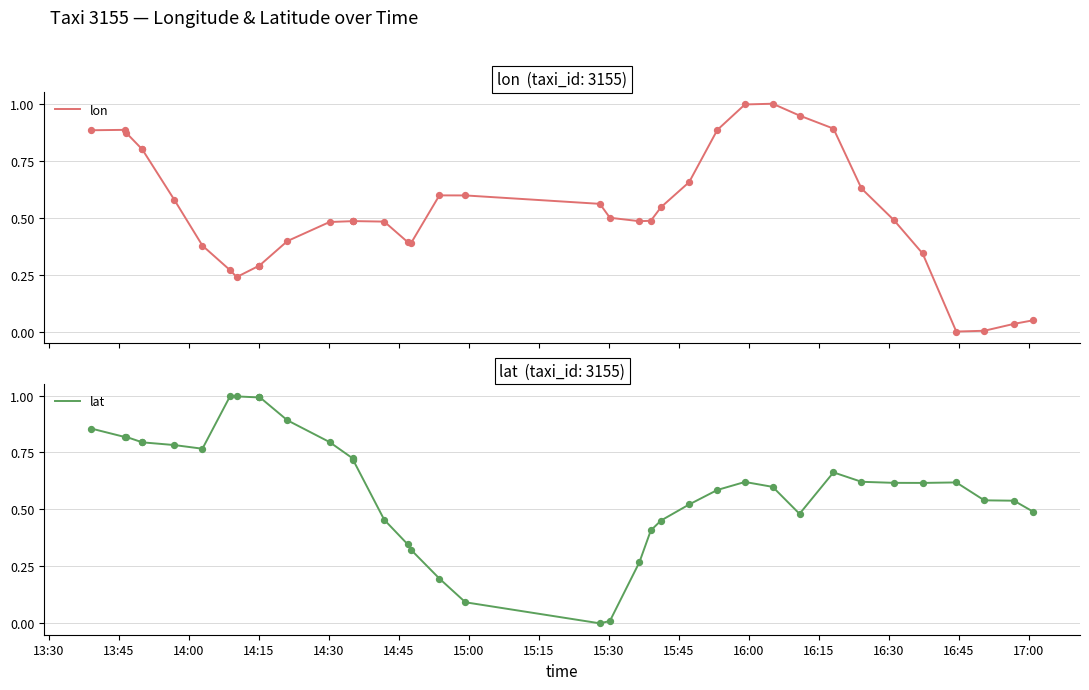

Which series contains the lowest Y value?

lon